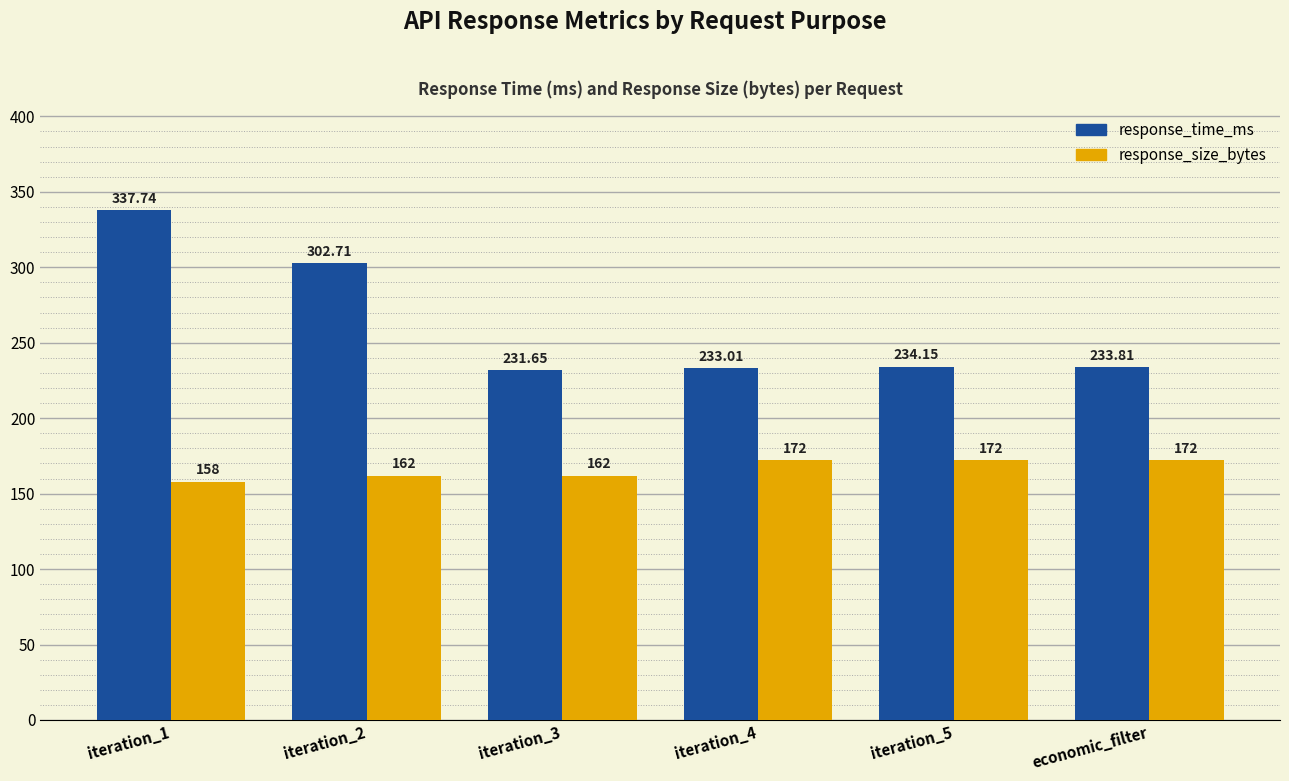

Count the number of categories in the chart.

6